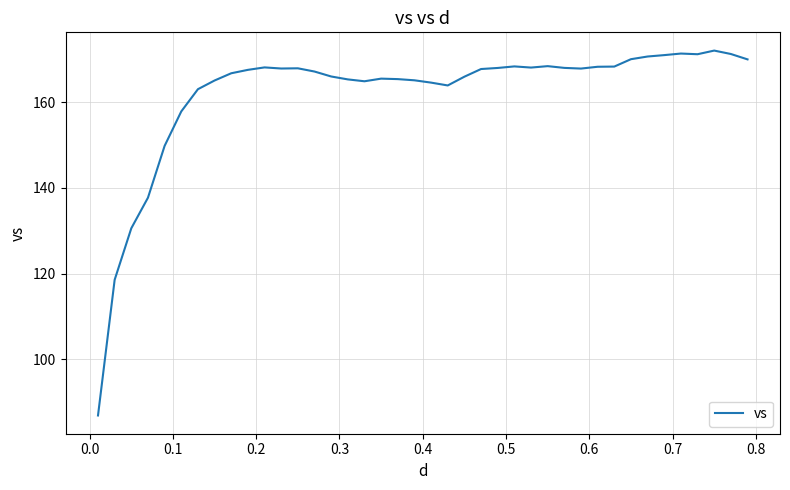

What is the smallest value displayed?

86.9